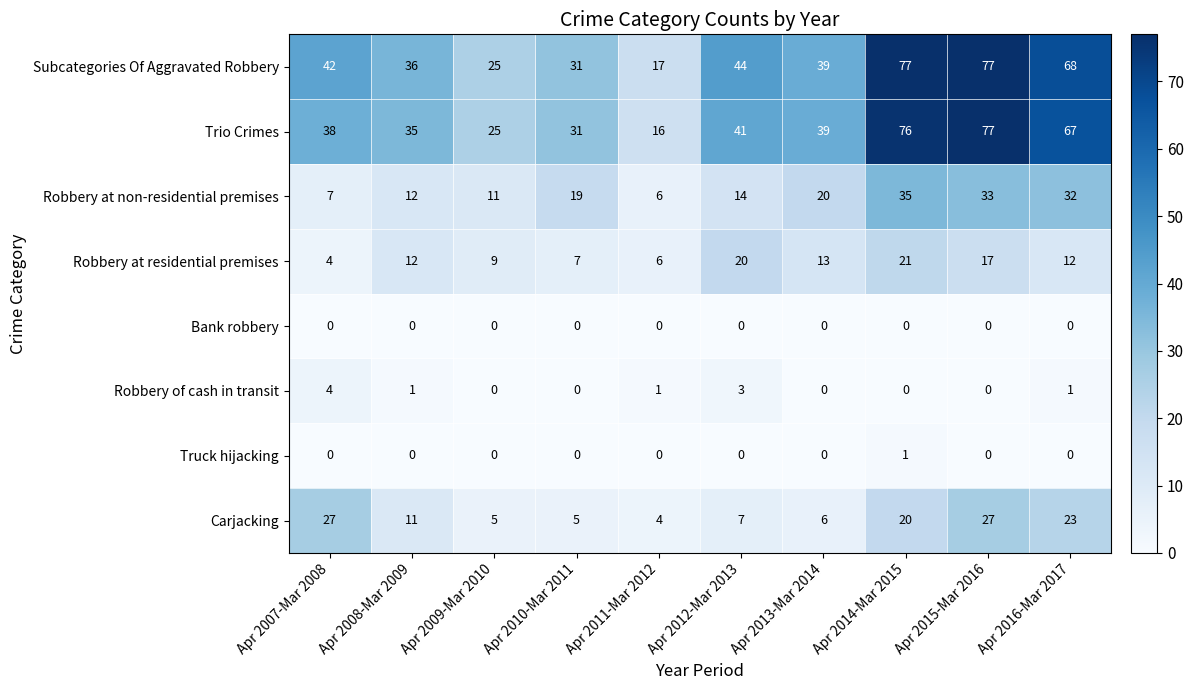

Between Apr 2010-Mar 2011 and Apr 2014-Mar 2015, which series saw the biggest shift?

Subcategories Of Aggravated Robbery